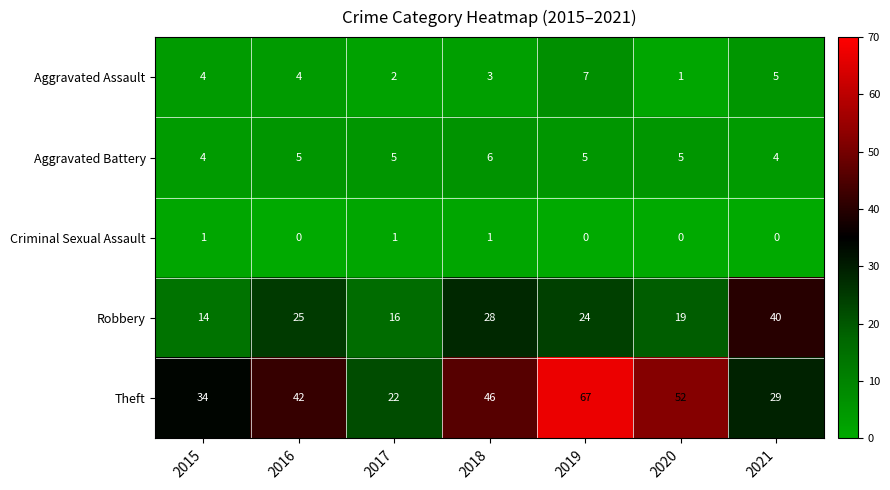

What is the difference between the Robbery values at 2018 and 2016?

3